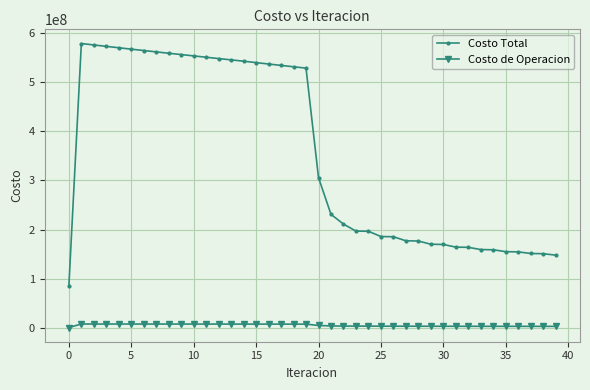

What is the average value of the Costo Total series?

355611918.1